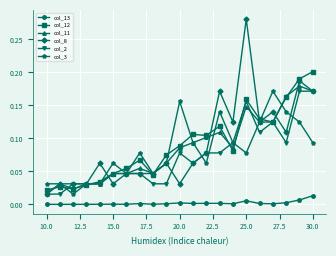

True or false: col_2 and col_13 cross at least once.

False